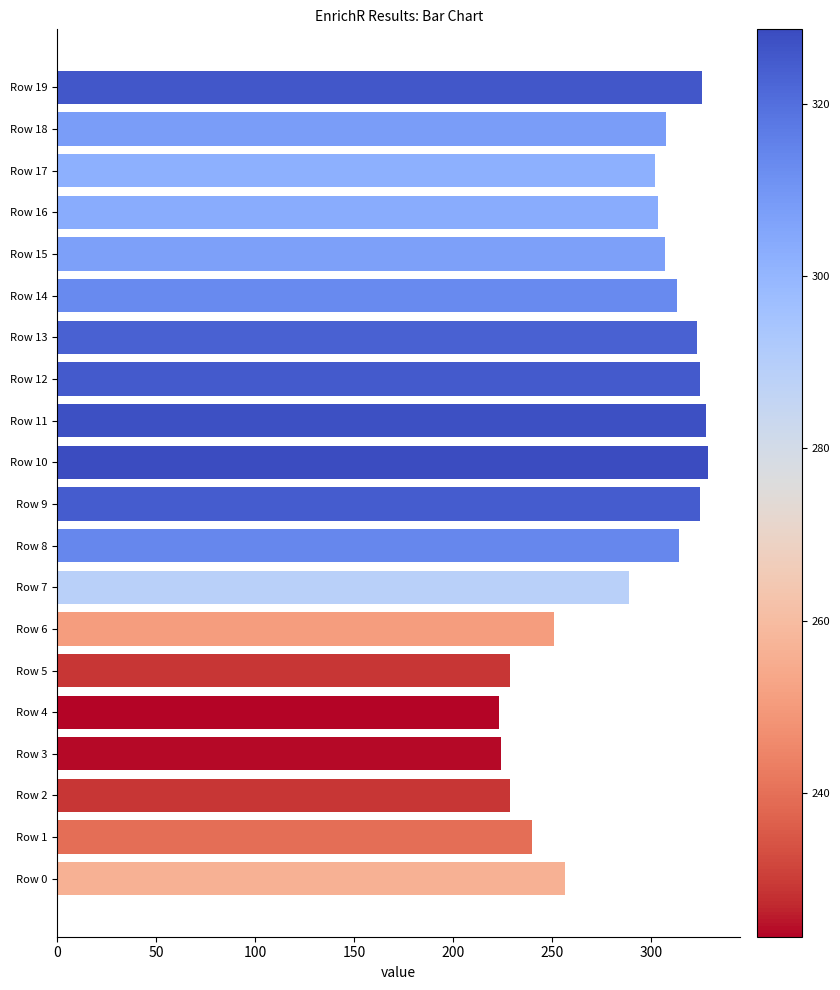

Which has a higher value, Row 12 or Row 14?

Row 12